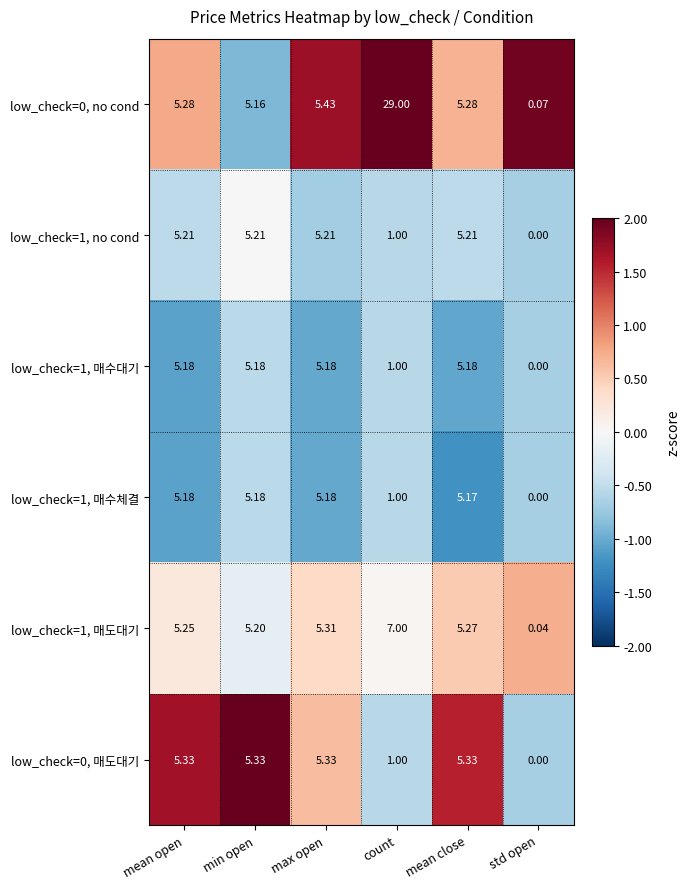

Which category has the highest value in the low_check=0, no cond series?

count